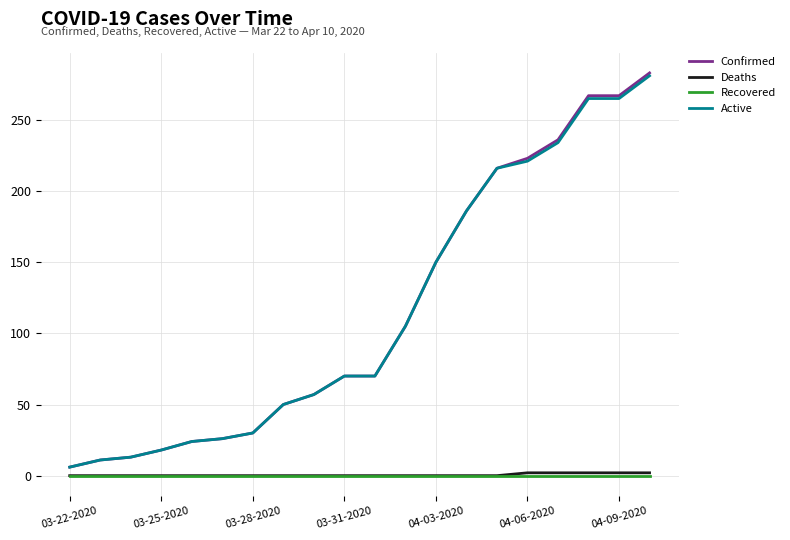

Which series has the largest range (max minus min)?

Confirmed